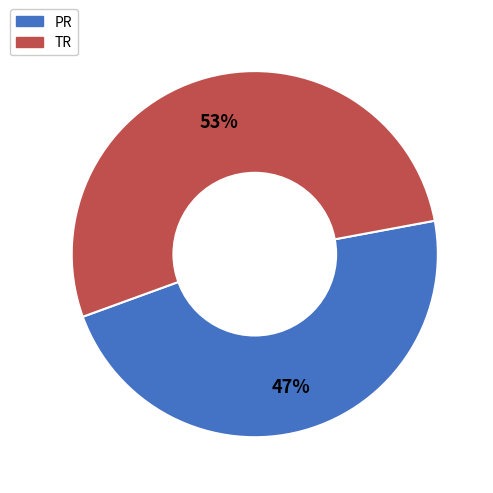

How many slices are in this pie chart?

2